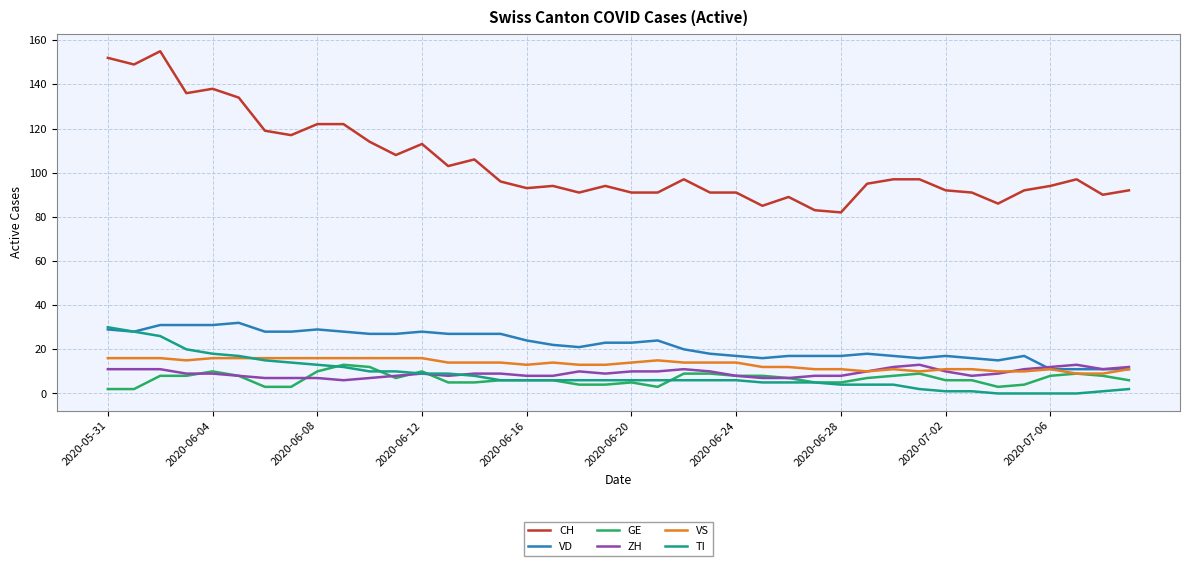

Which series has the largest total across all categories?

CH